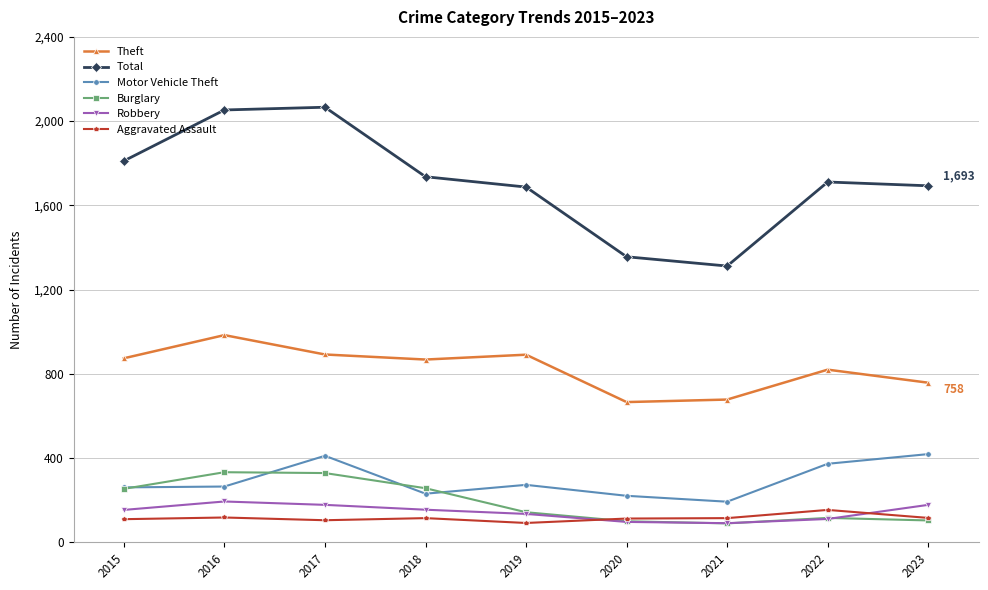

In Burglary, how many points are higher than both neighbors (excluding endpoints)?

2